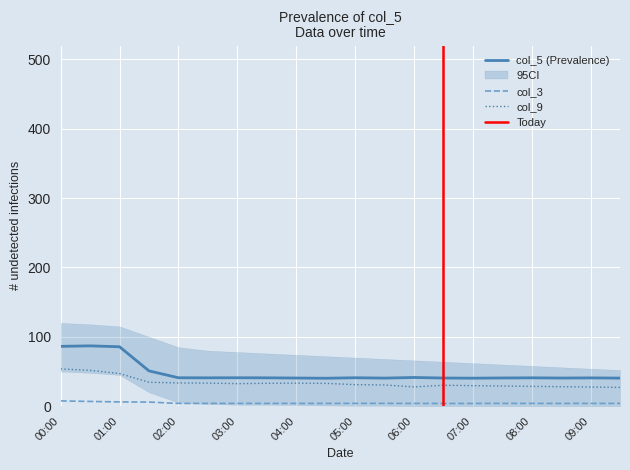

What is the approximate value of col_5 at 08:00?

40.8